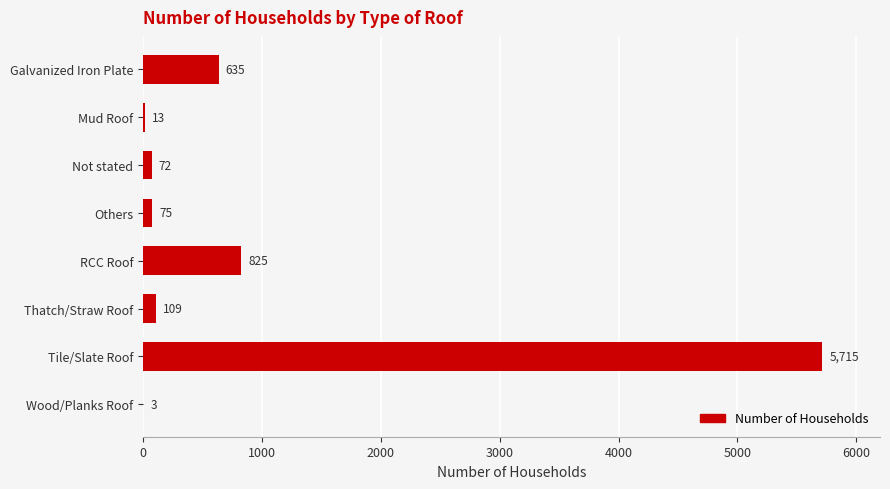

Is it true that the value at Mud Roof is 13?

True